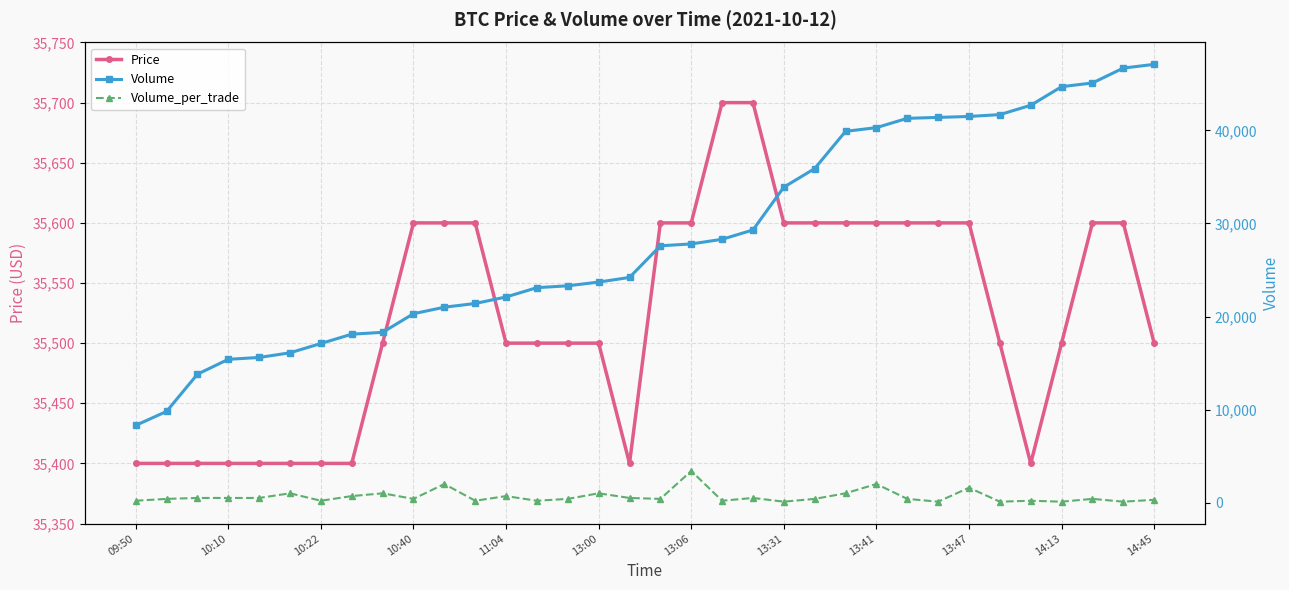

At which label does Price reach its minimum?

09:50